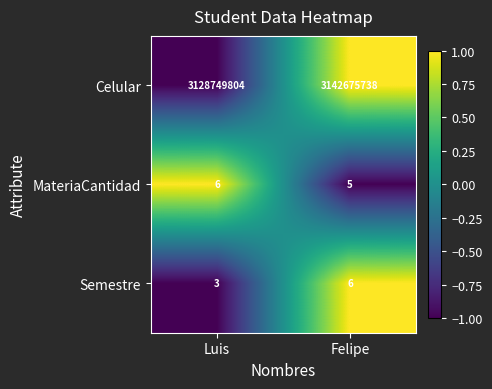

At which category is the sum across all series the highest?

Felipe